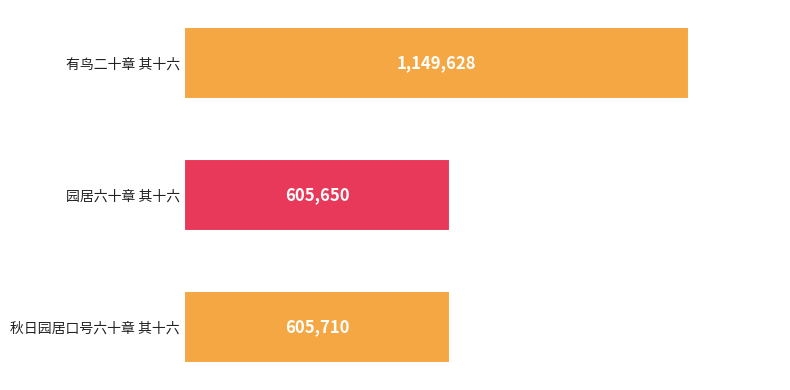

What is the smallest value displayed?

605650